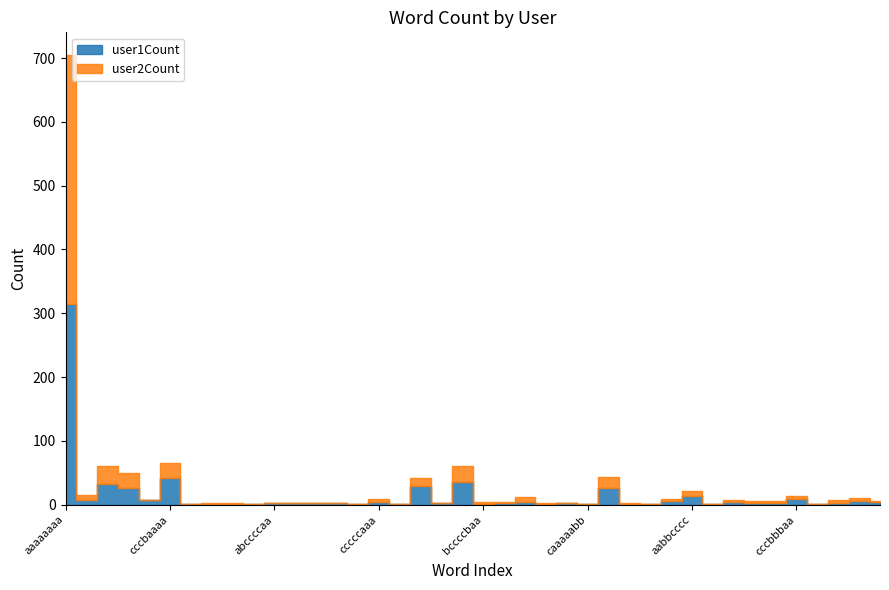

How many intersections are there between user1Count and user2Count?

11